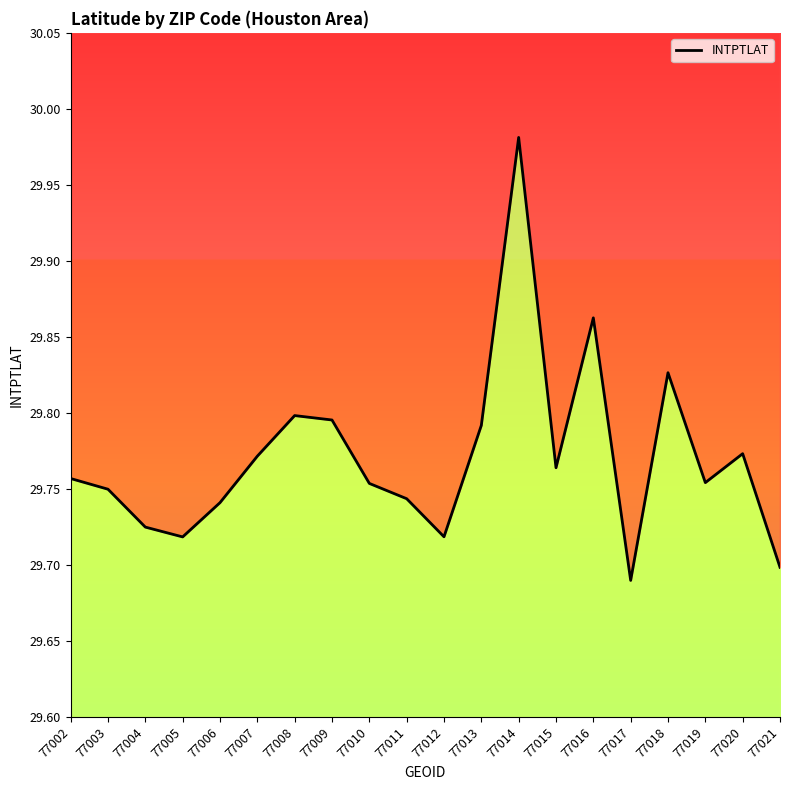

What is the change in value from 77015 to 77018?

+0.1